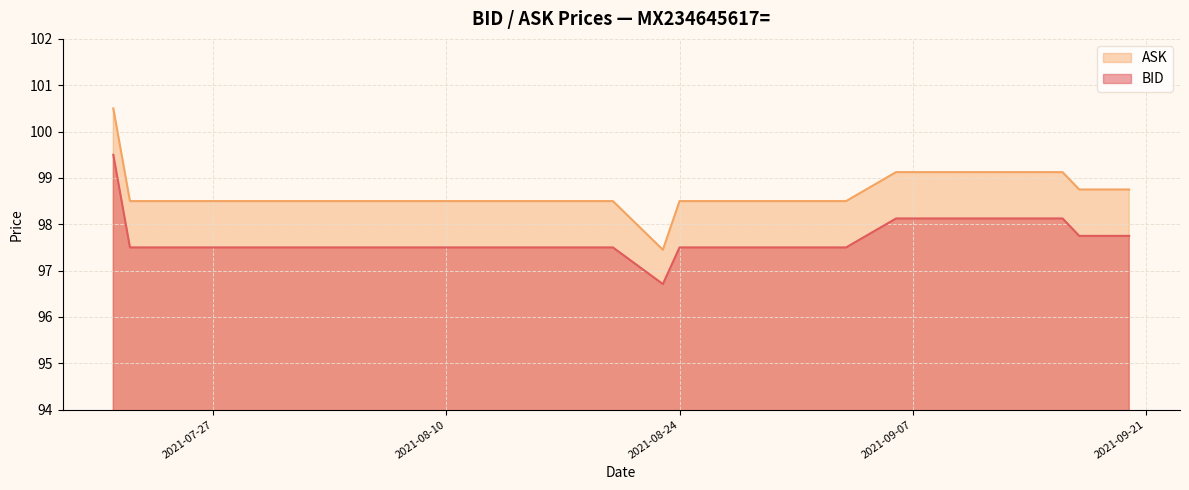

True or false: ASK and BID cross at least once.

False